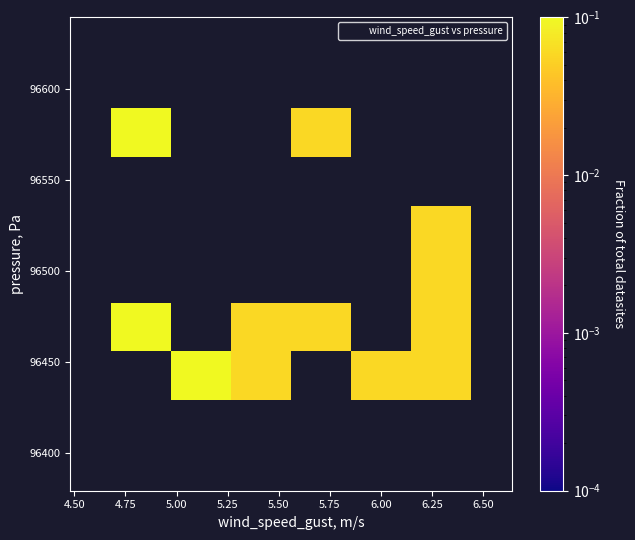

What is the range of X values (max minus min)?

1.8